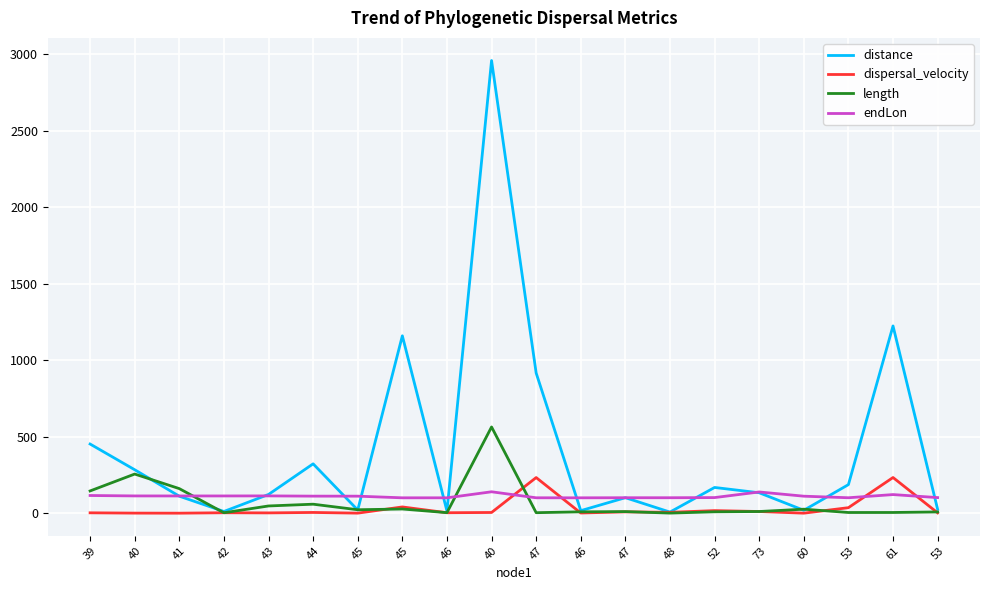

Is it true that length equals 3.9 at 47?

True